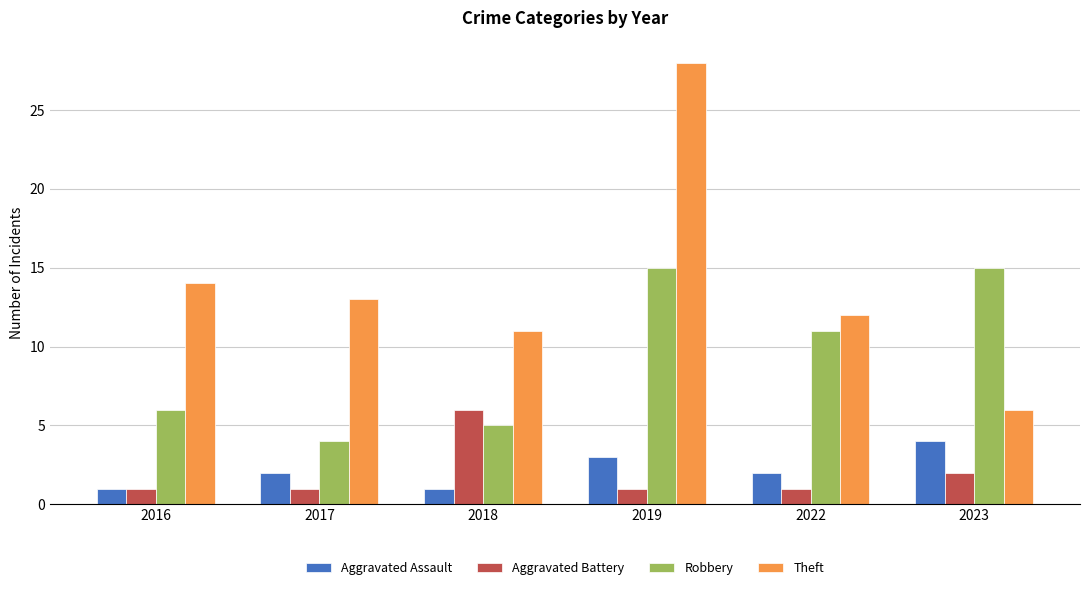

What is the difference between the maximum and minimum values in the Theft series?

22